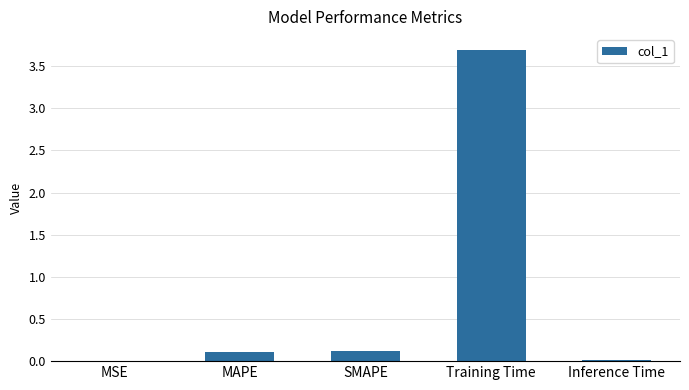

Is it true that the value at Training Time is 3.7?

True